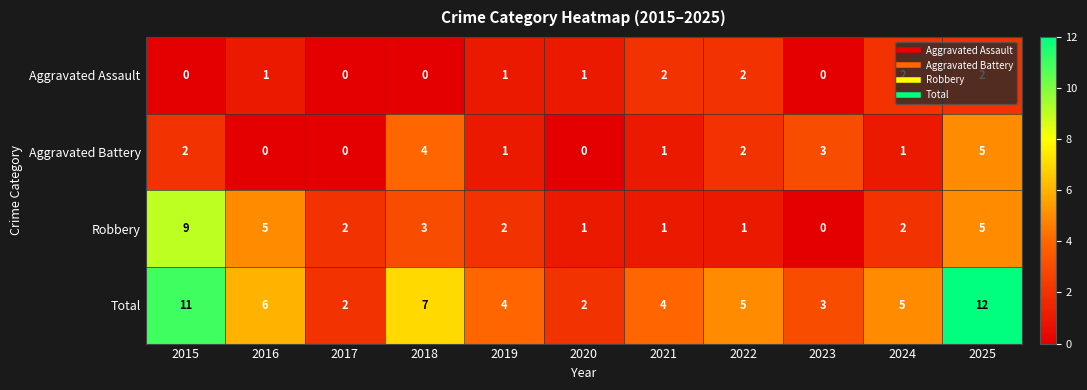

True or false: Aggravated Battery has a value of 0 at 2020.

True